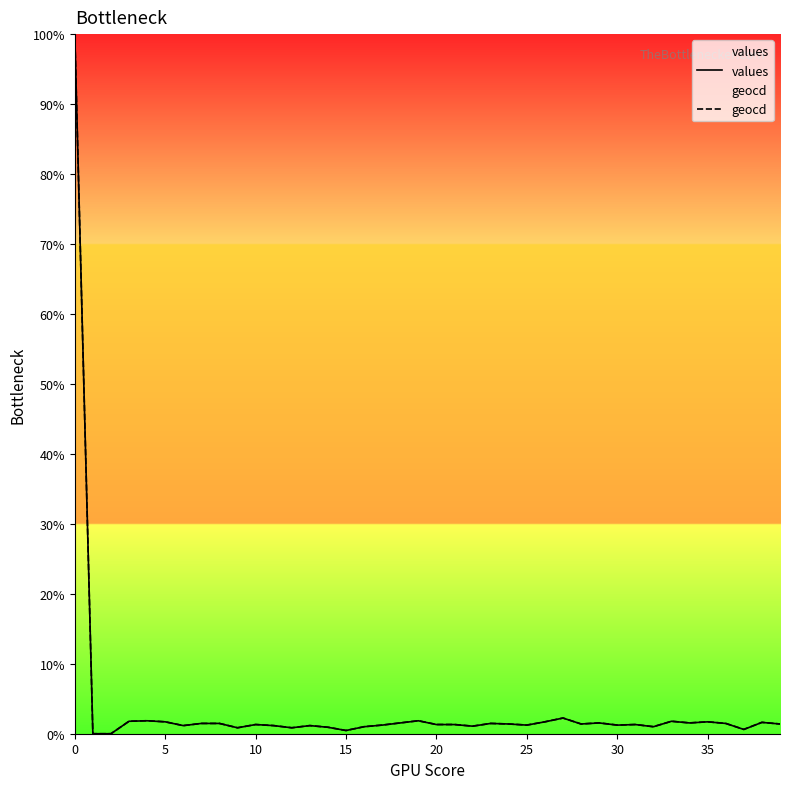

Does the chart display data point markers on the line(s)?

No